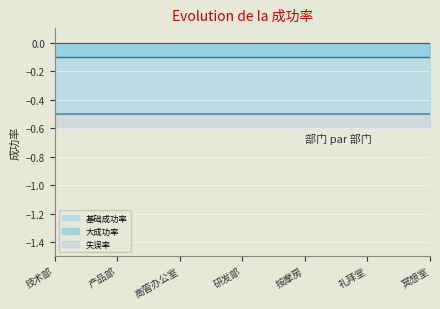

Does the chart display data point markers on the line(s)?

No